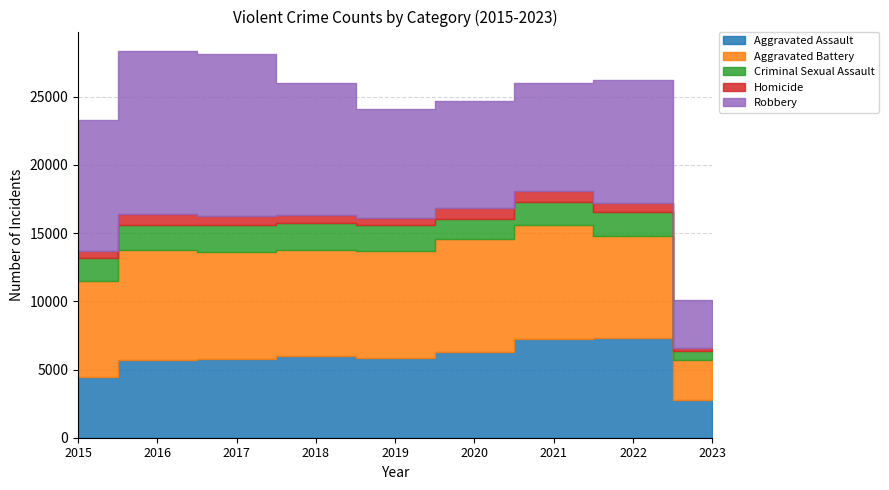

True or false: Aggravated Assault and Robbery intersect in this chart.

False